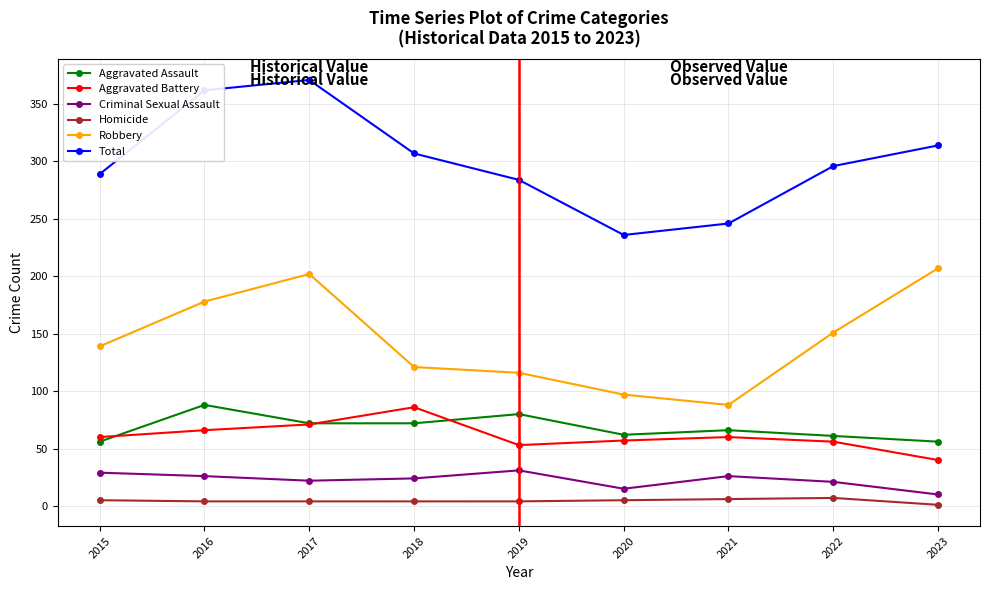

Which series has the largest total across all categories?

Total